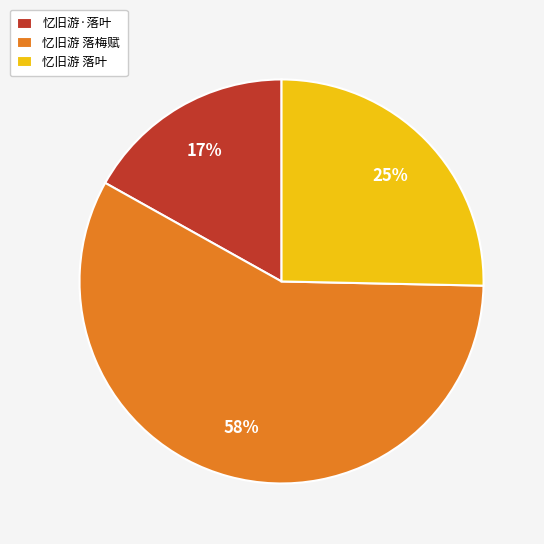

How many slices are in this pie chart?

3